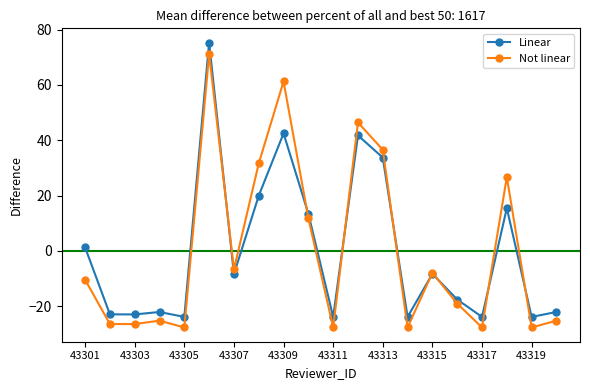

How many negative values does the Not linear series have?

13